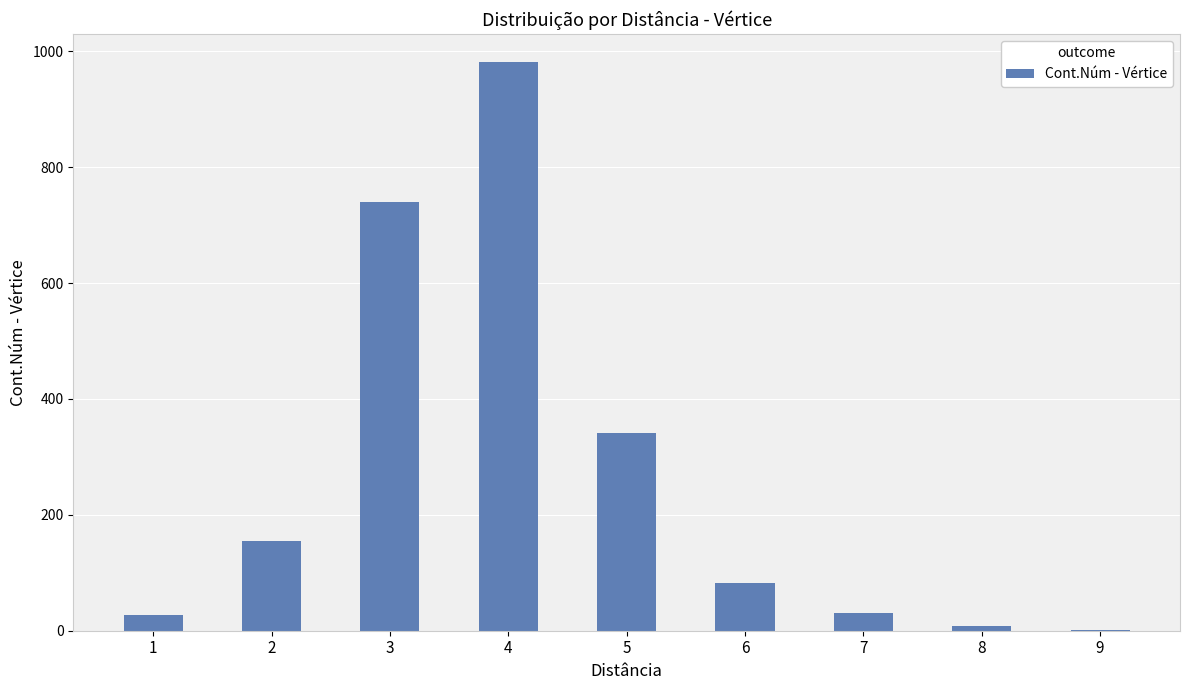

True or false: the data shows 28 at 1.

True